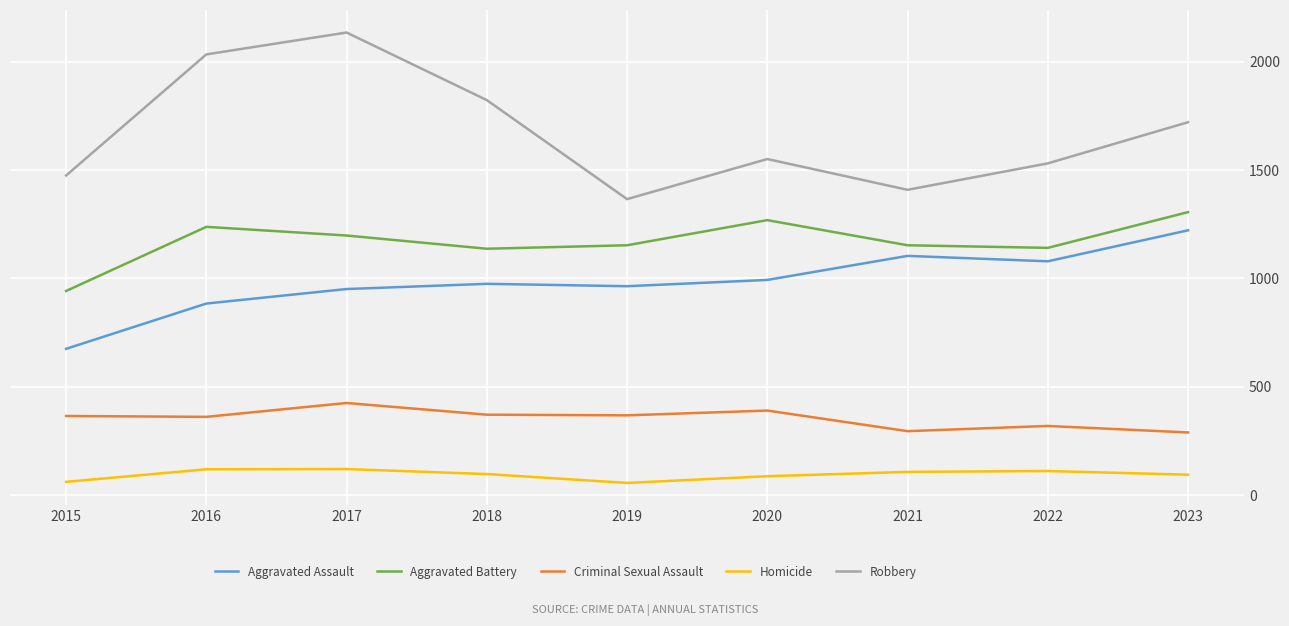

What is the lowest value of the Criminal Sexual Assault series?

289